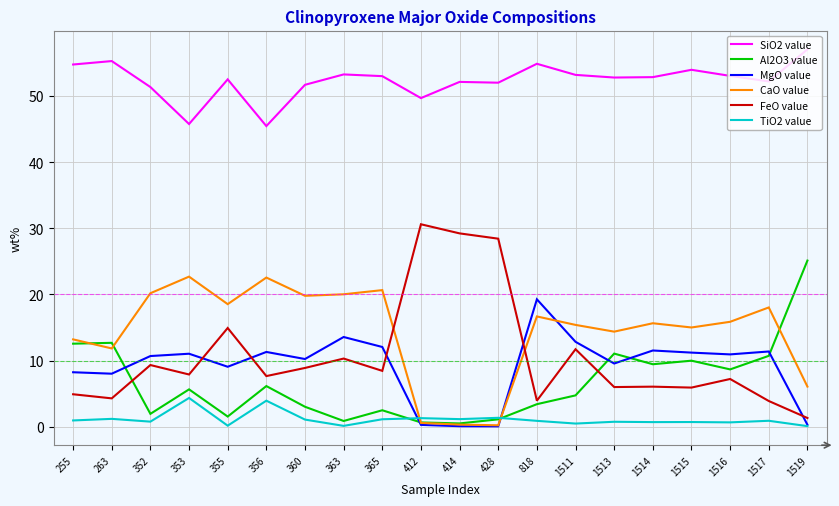

What is the lowest value of the Al2O3 value series?

0.5